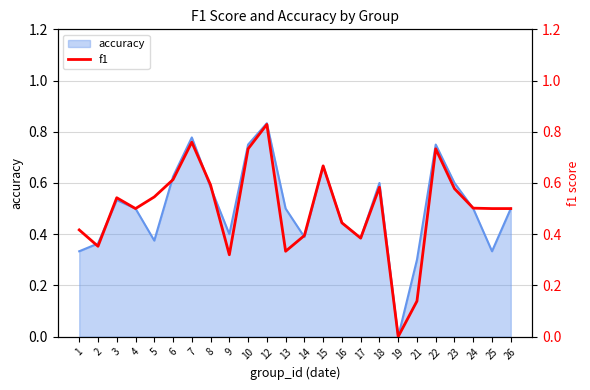

How many interior local peaks (higher than both neighbors) does the data have?

6